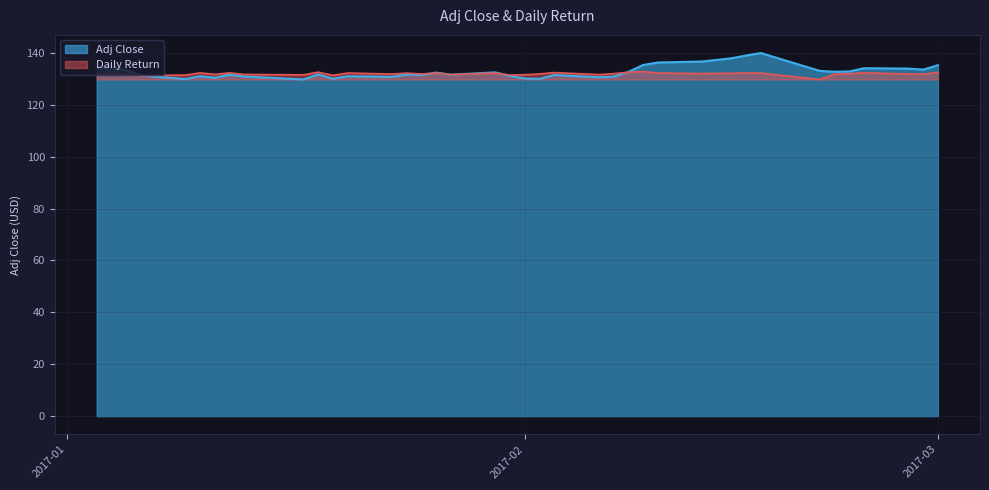

Which series has the largest total across all categories?

Adj Close